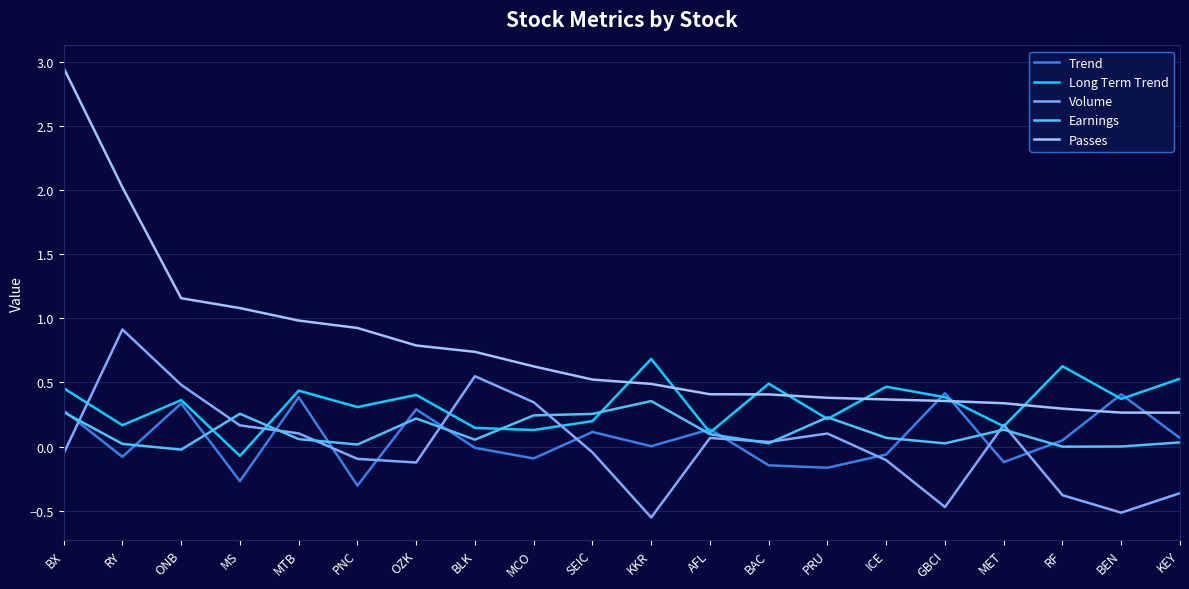

At which category is the sum across all series the highest?

BX